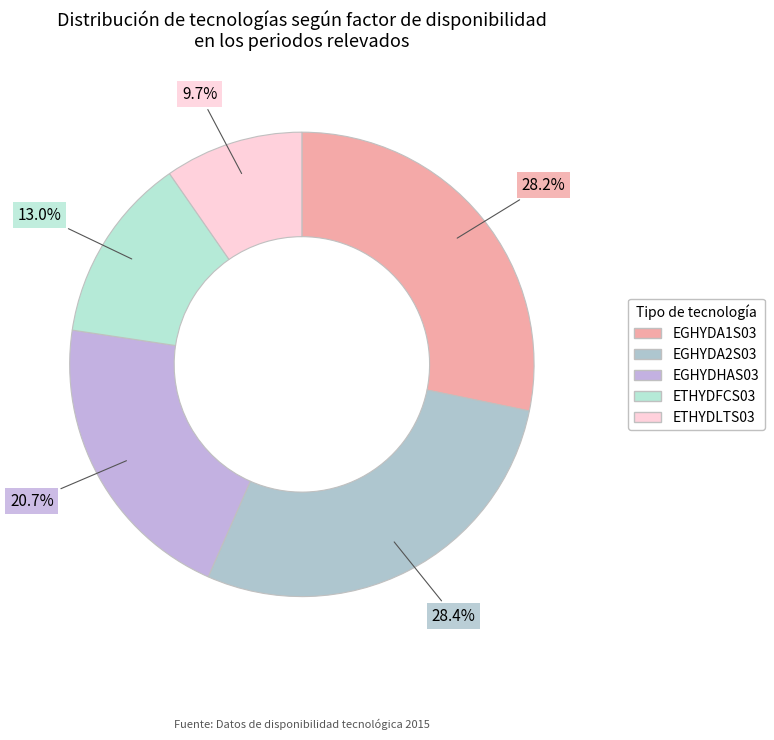

To the nearest percent, what portion does ETHYDFCS03 represent?

13%